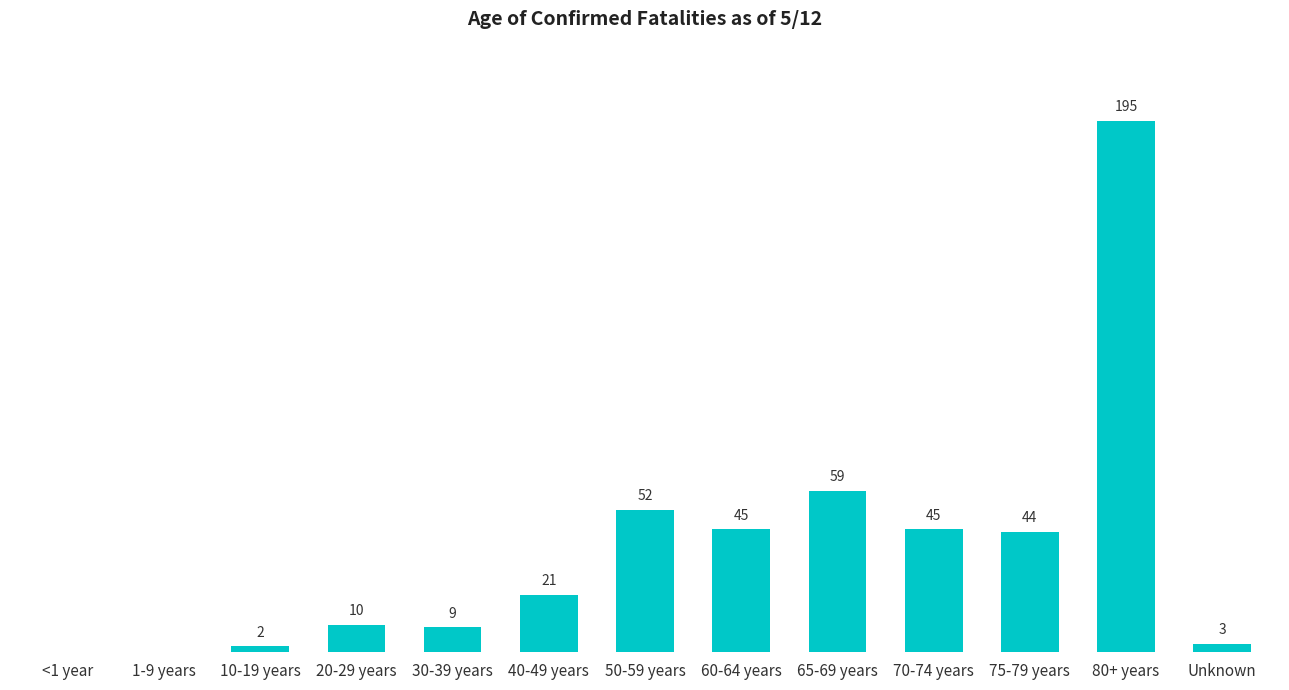

Where is the data nearest to the value 97?

65-69 years